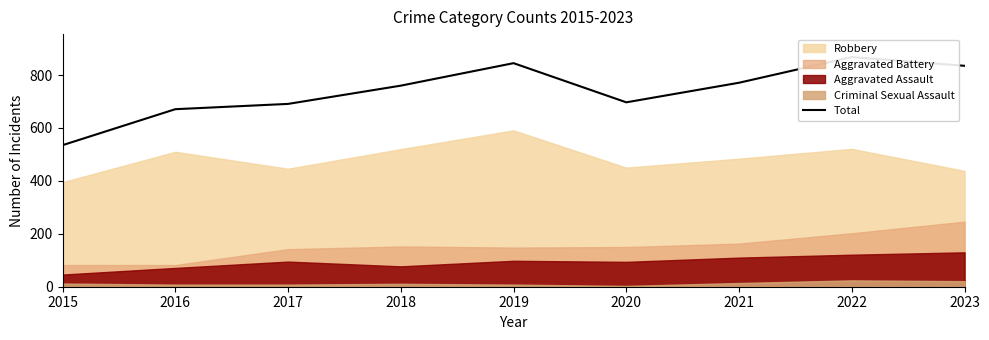

At which label does the data first exceed 760?

2019